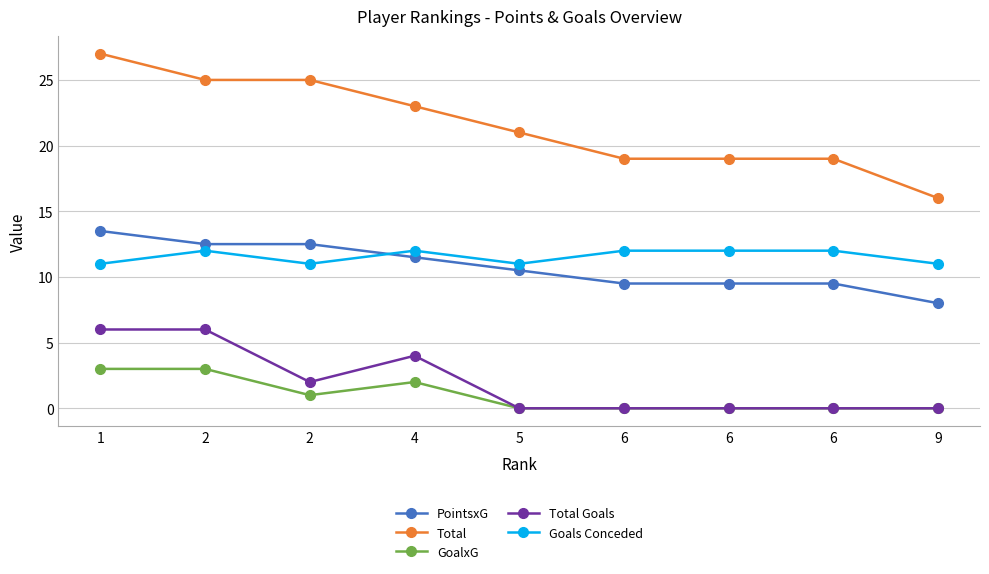

What are all the series names shown in the legend?

PointsxG, Total, GoalxG, Total Goals, Goals Conceded